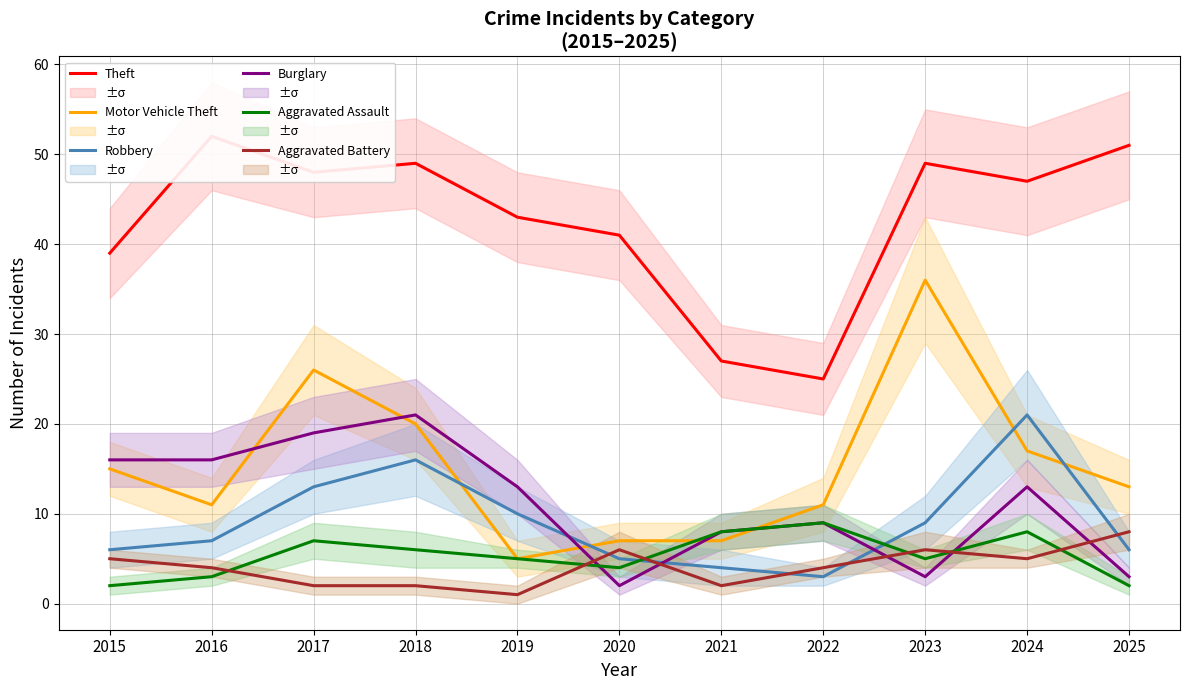

What is the average value of the Aggravated Battery series?

4